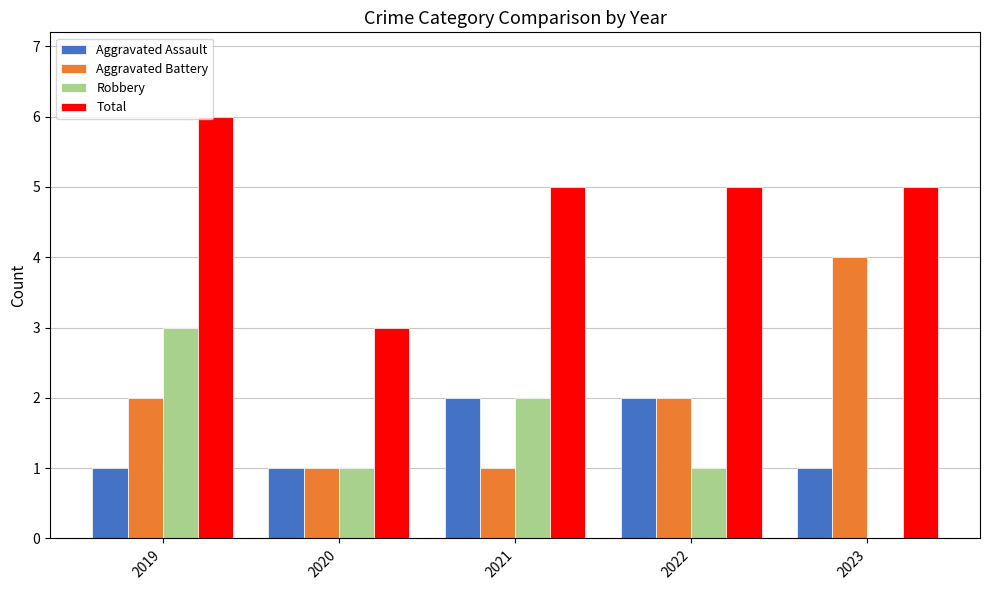

Are the bars grouped side by side (vs. stacked)?

Yes